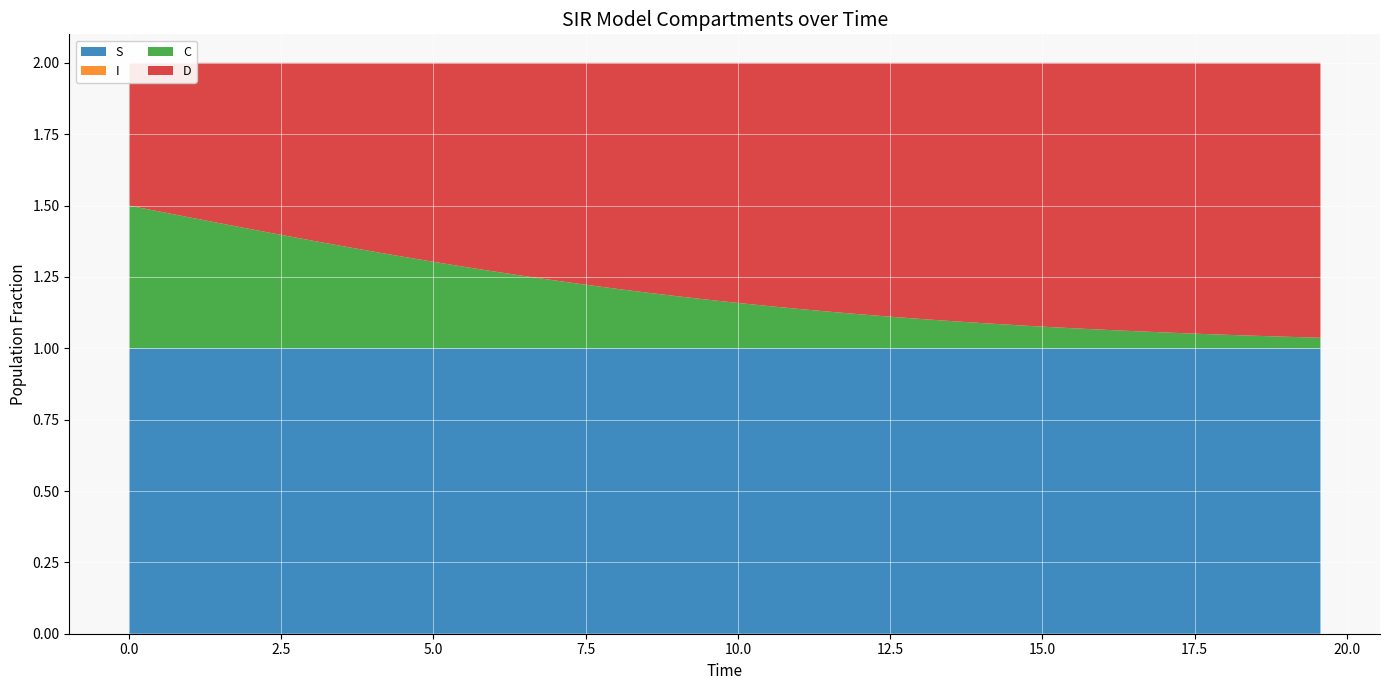

Reading right to left, list all the values displayed in this chart.

S: 1.0	1.0	1.0	1.0	1.0	1.0	1.0	1.0	1.0	1.0	1.0	1.0	1.0	1.0	1.0	1.0	1.0	1.0	1.0	1.0	1.0	1.0	1.0	1.0	1.0	1.0	1.0	1.0	1.0	1.0	1.0	1.0	1.0	1.0	1.0	1.0	1.0	1.0	1.0	1.0
I: 0.0	0.0	0.0	0.0	0.0	0.0	0.0	0.0	0.0	0.0	0.0	0.0	0.0	0.0	0.0	0.0	0.0	0.0	0.0	0.0	0.0	0.0	0.0	0.0	0.0	0.0	0.0	0.0	0.0	0.0	0.0	0.0	0.0	0.0	0.0	0.0	0.0	0.0	0.0	0.0
C: 0.0	0.0	0.0	0.0	0.1	0.1	0.1	0.1	0.1	0.1	0.1	0.1	0.1	0.1	0.1	0.1	0.1	0.1	0.1	0.2	0.2	0.2	0.2	0.2	0.2	0.2	0.3	0.3	0.3	0.3	0.3	0.3	0.4	0.4	0.4	0.4	0.4	0.5	0.5	0.5
D: 1.0	1.0	1.0	1.0	0.9	0.9	0.9	0.9	0.9	0.9	0.9	0.9	0.9	0.9	0.9	0.9	0.9	0.9	0.9	0.8	0.8	0.8	0.8	0.8	0.8	0.8	0.7	0.7	0.7	0.7	0.7	0.7	0.6	0.6	0.6	0.6	0.6	0.5	0.5	0.5